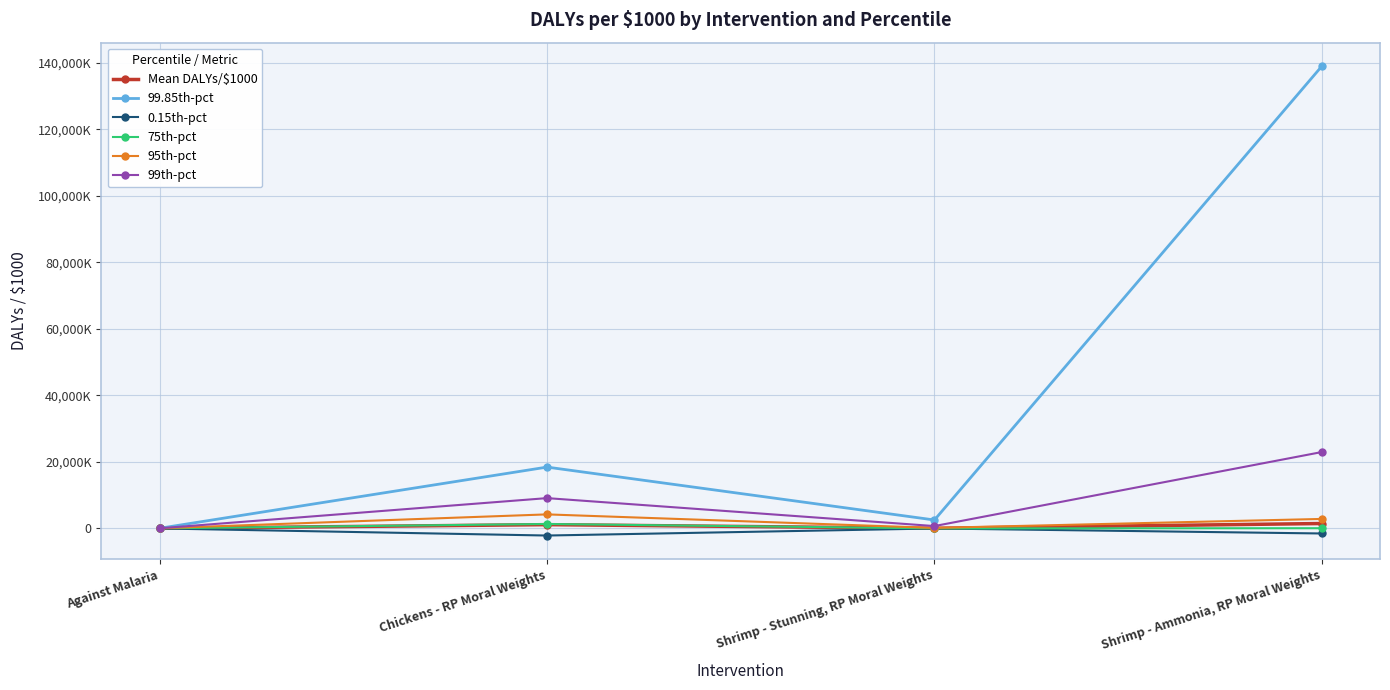

What are all the series names shown in the legend?

Mean DALYs/$1000, 99.85th-pct, 0.15th-pct, 75th-pct, 95th-pct, 99th-pct